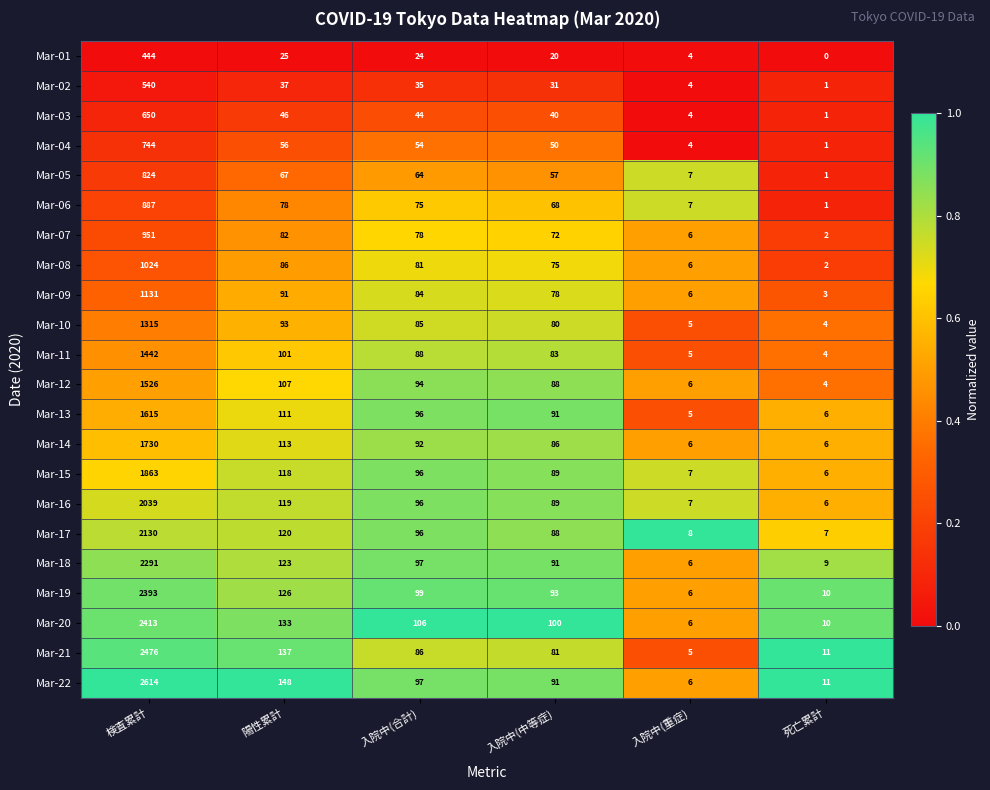

What is the sum of the Mar-17 values at 死亡累計 and 入院中(重症)?

15